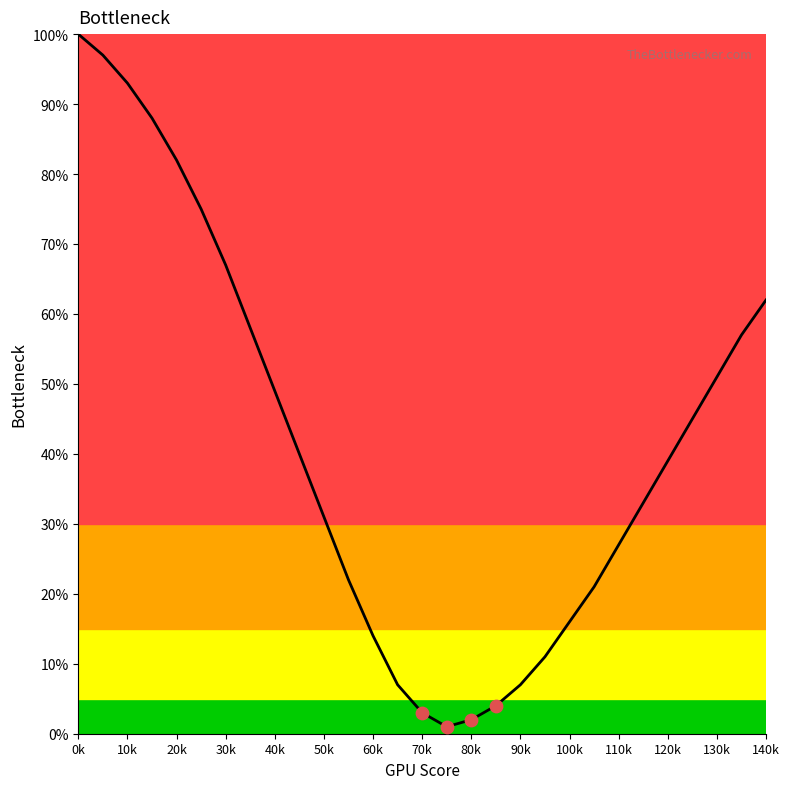

What is the difference between the maximum and minimum values?

99